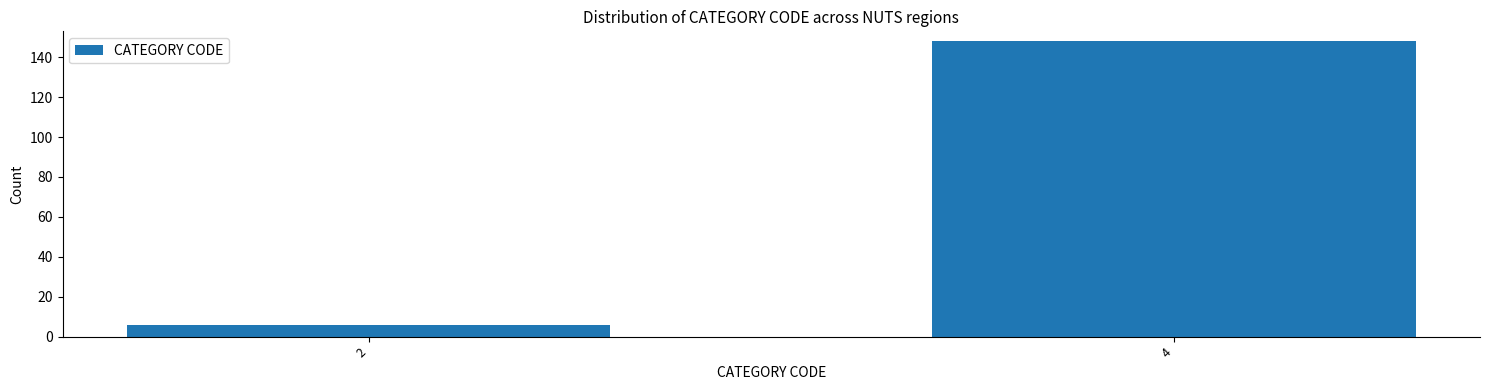

Reading right to left, extract all data points from this chart.

4=148	2=6